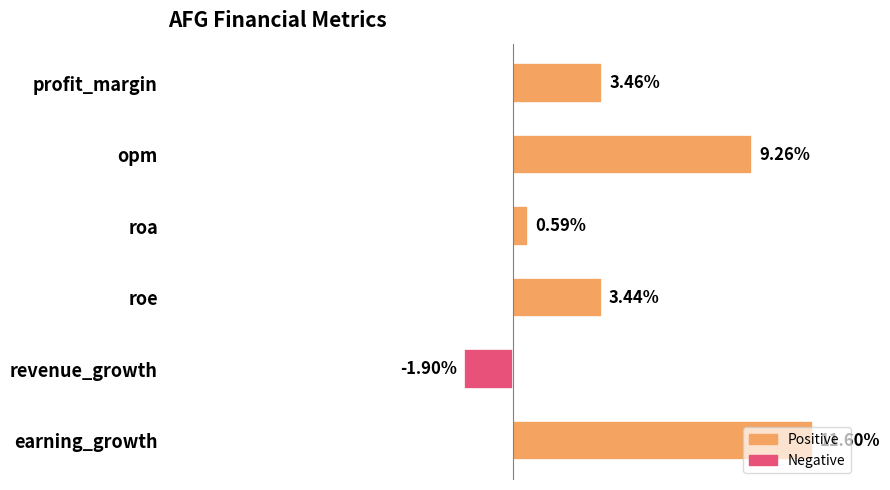

Which has a higher value, earning_growth or opm?

earning_growth